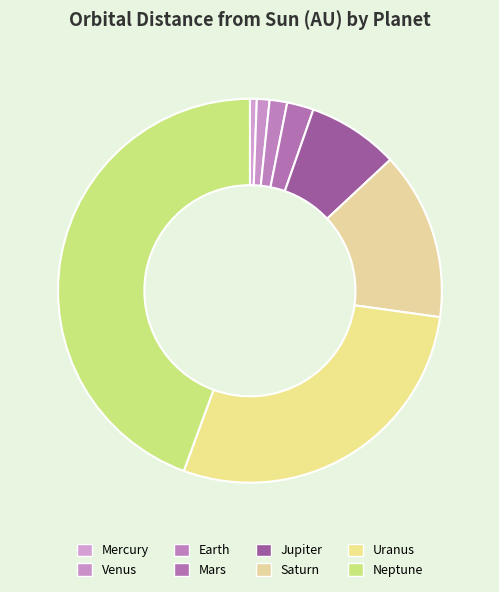

What percentage is the Neptune slice, to the nearest percent?

44%